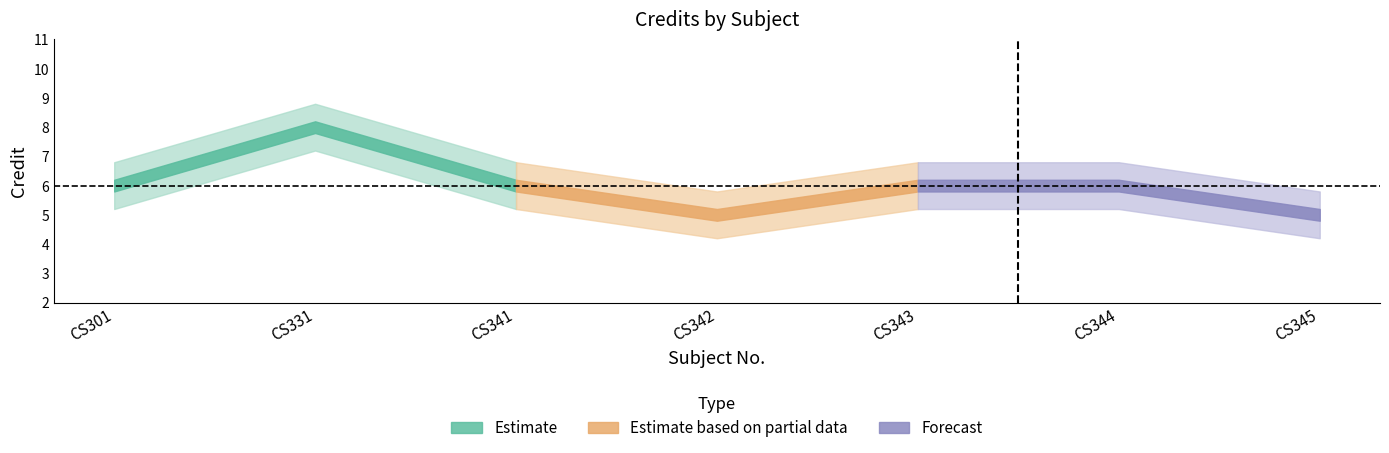

What is the difference between the values at CS301 and CS345?

1